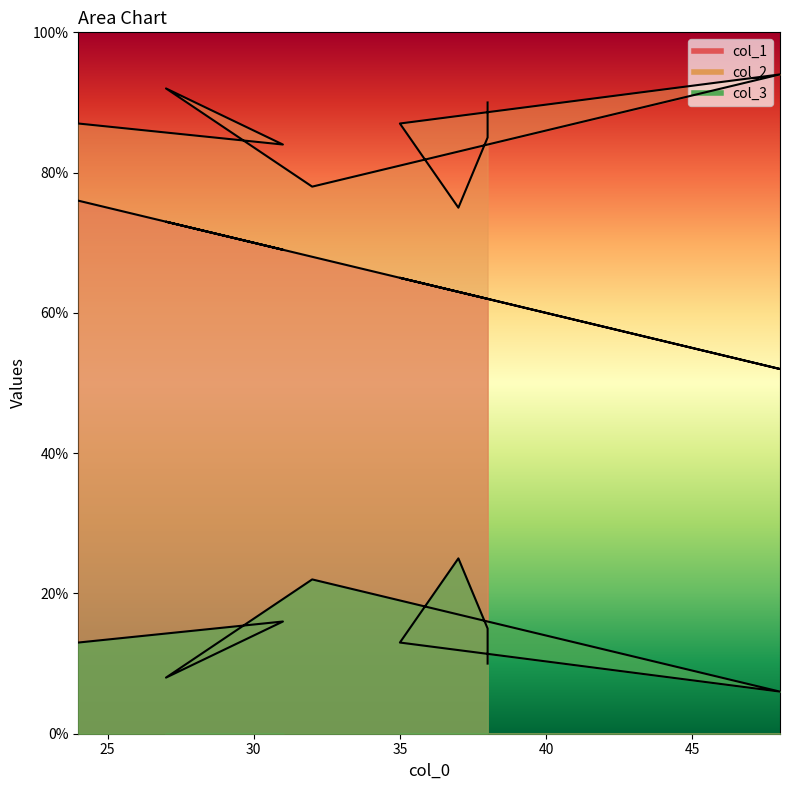

At which category does col_2 reach its first local peak?

27